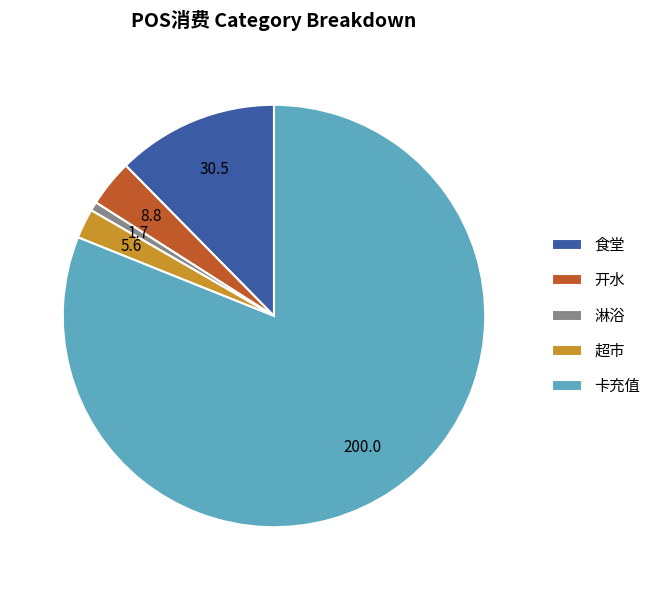

What is the ratio of the value at 卡充值 to the value at 超市?

35.7